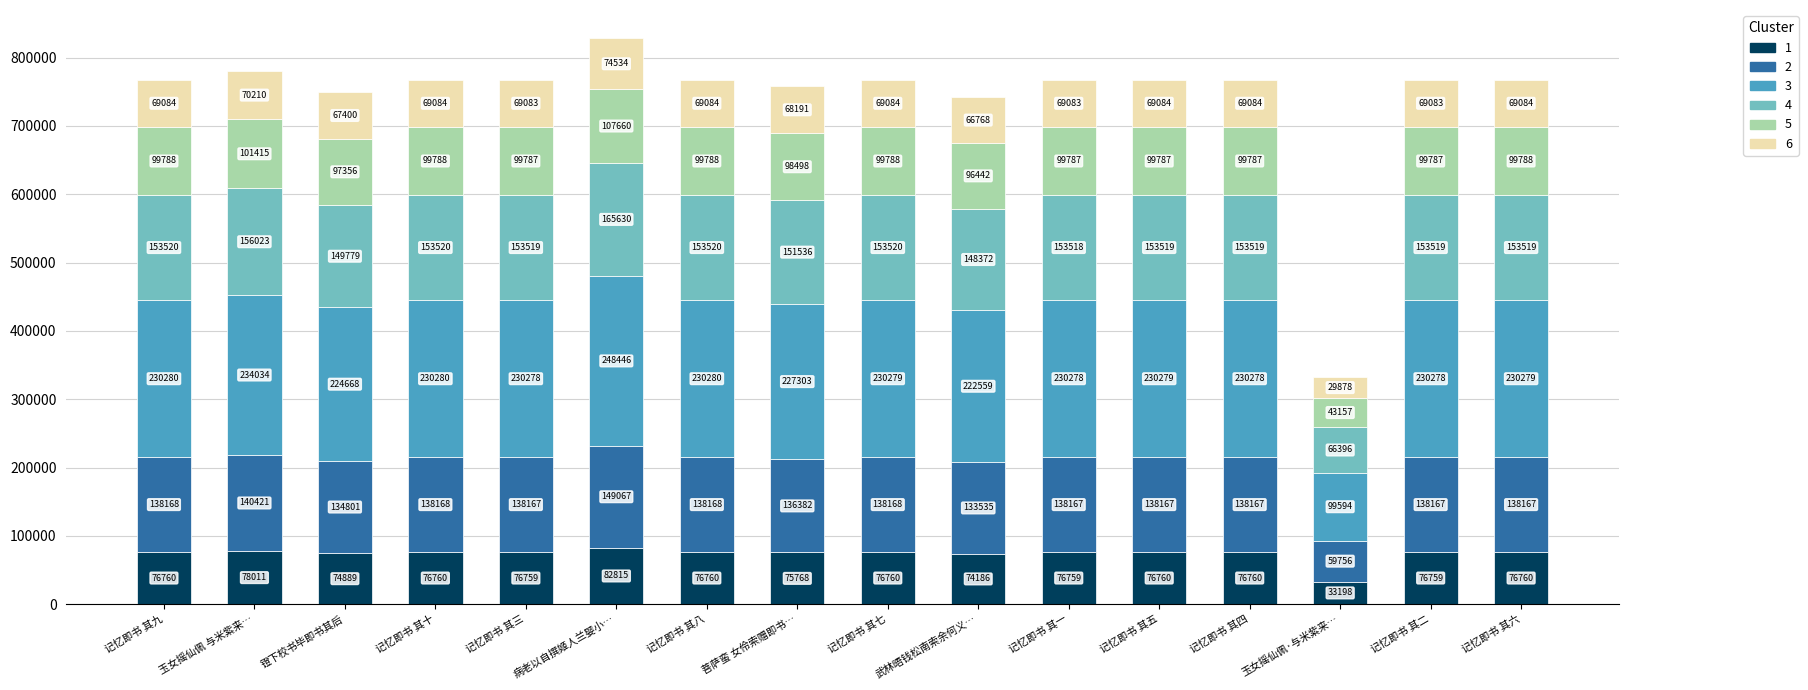

What is the minimum value for 1?

33197.9